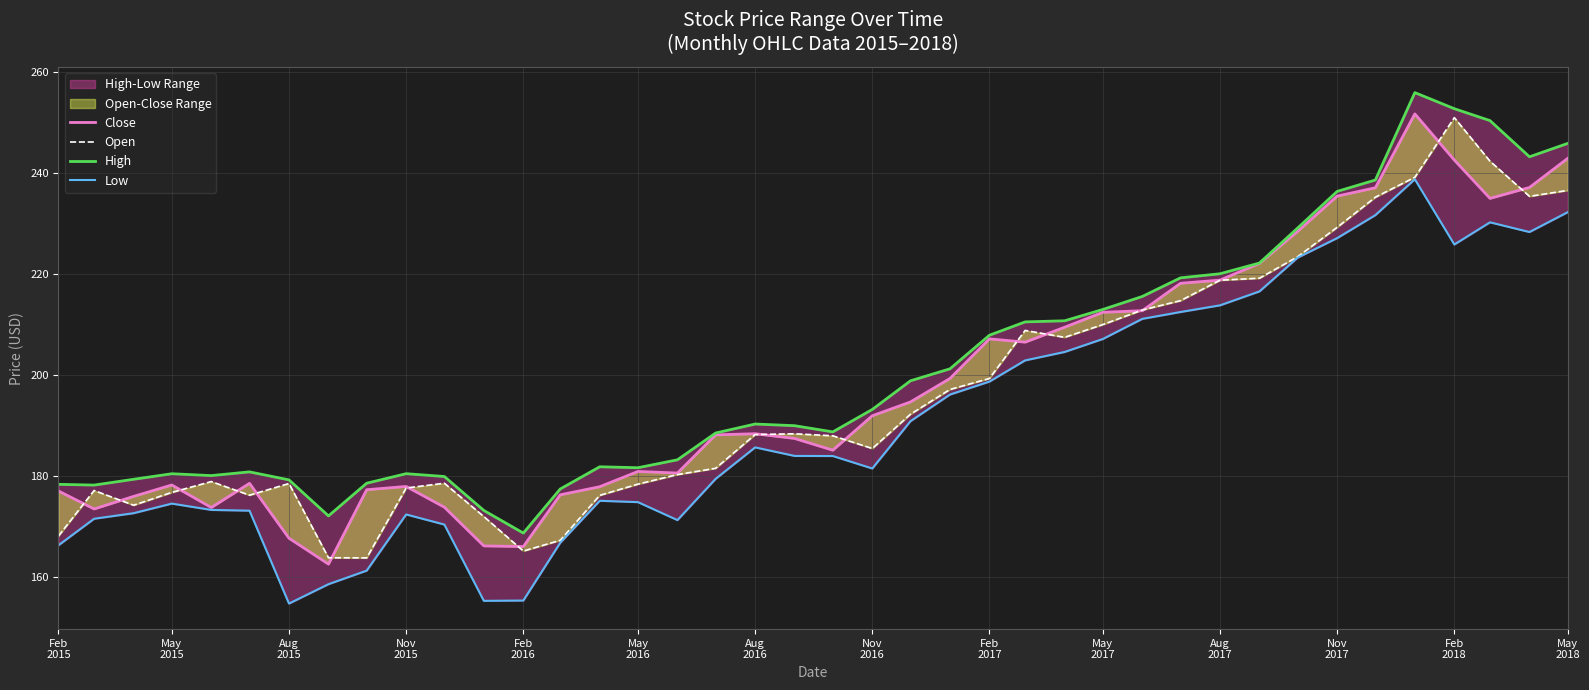

True or false: High and Close intersect in this chart.

False